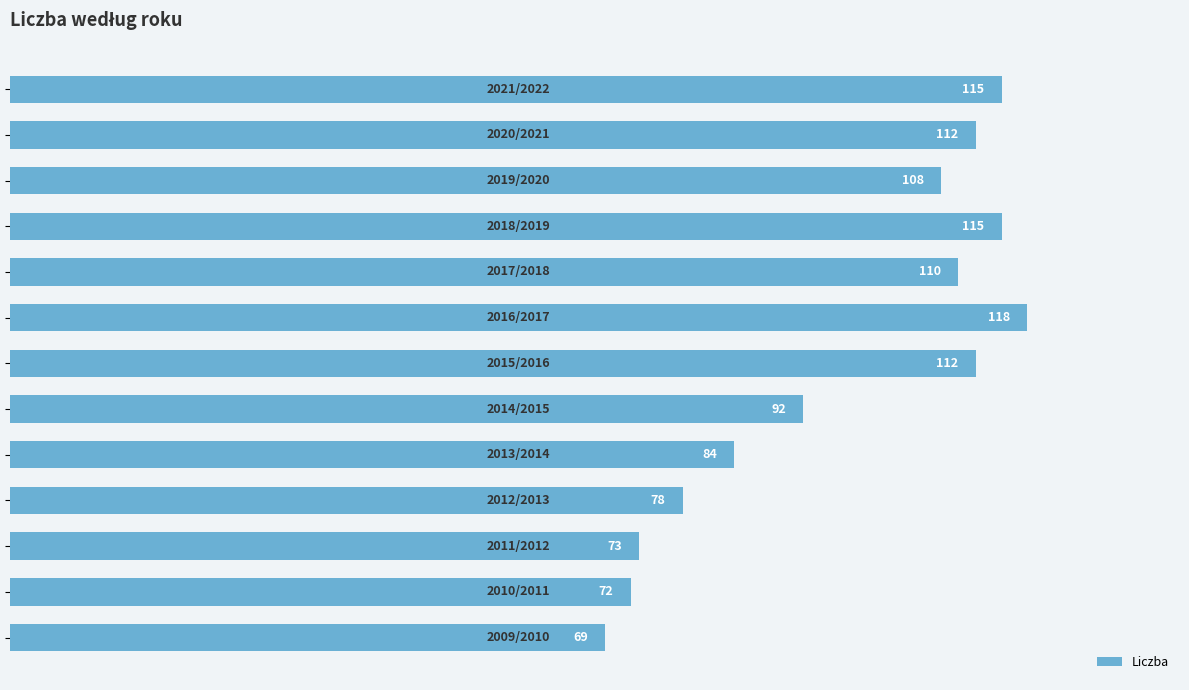

What is the maximum value shown in the chart?

118